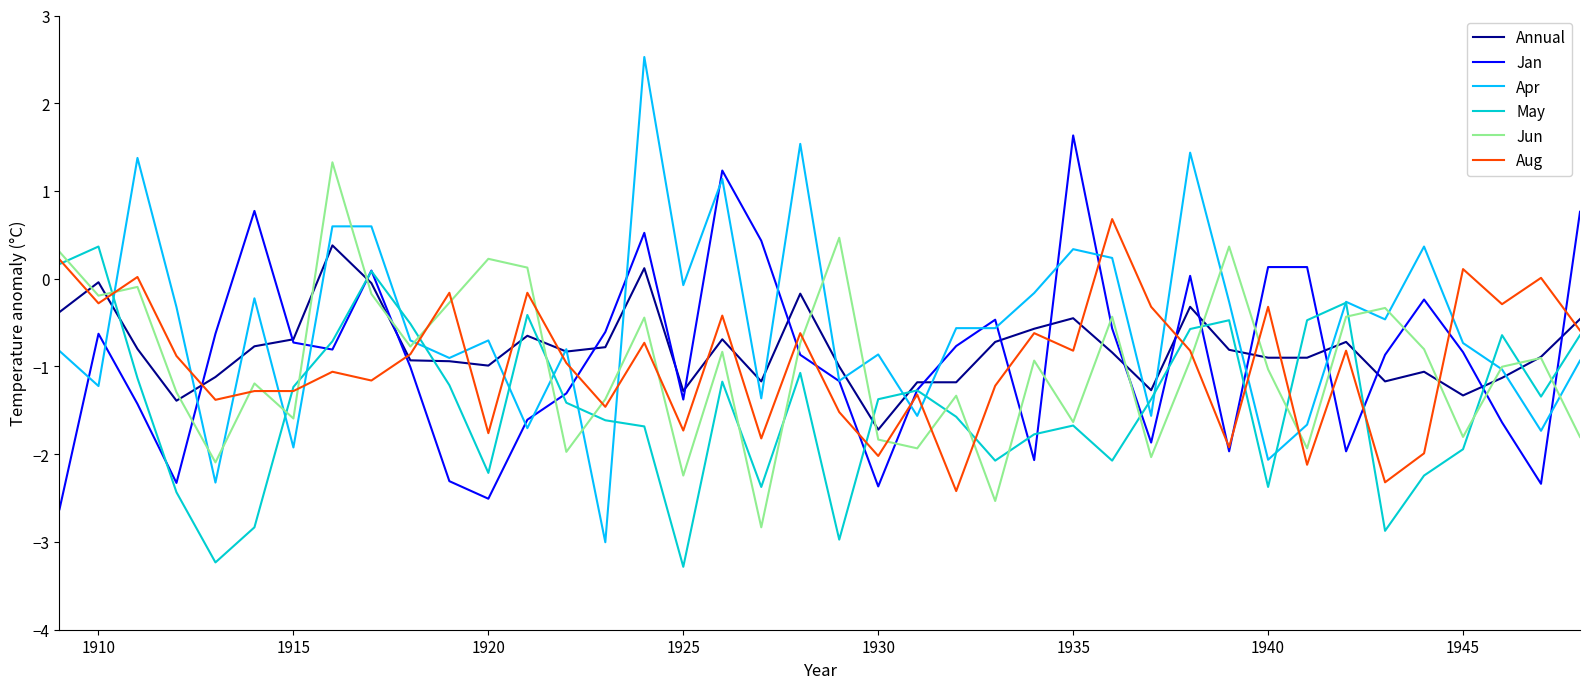

Which series has the largest range (max minus min)?

Apr